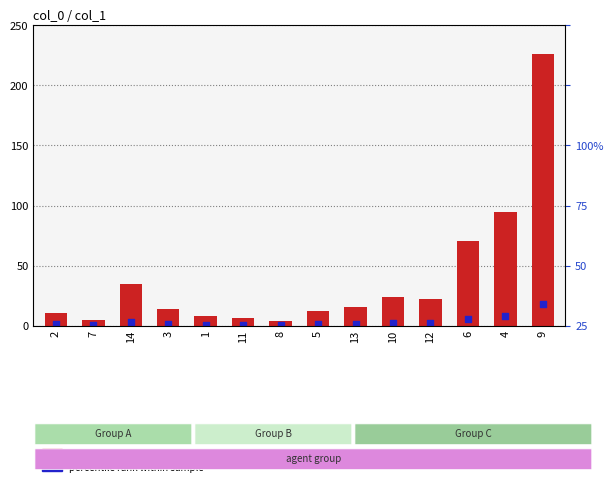

At which category is the sum across all series the highest?

9